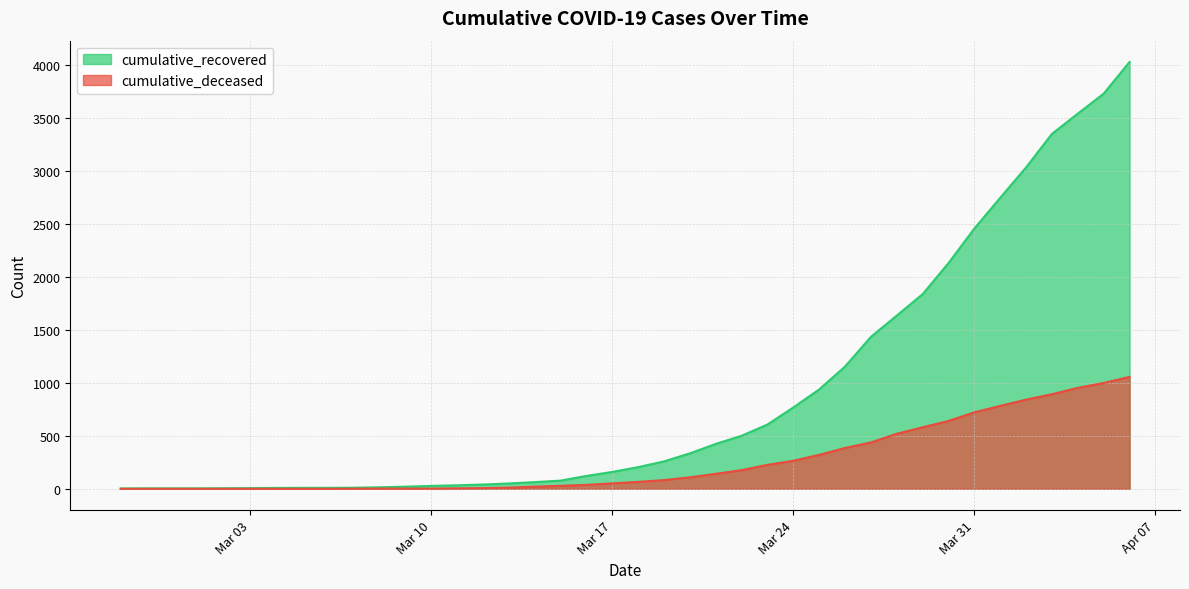

List the series in order of their peak value, highest first.

cumulative_recovered, cumulative_deceased